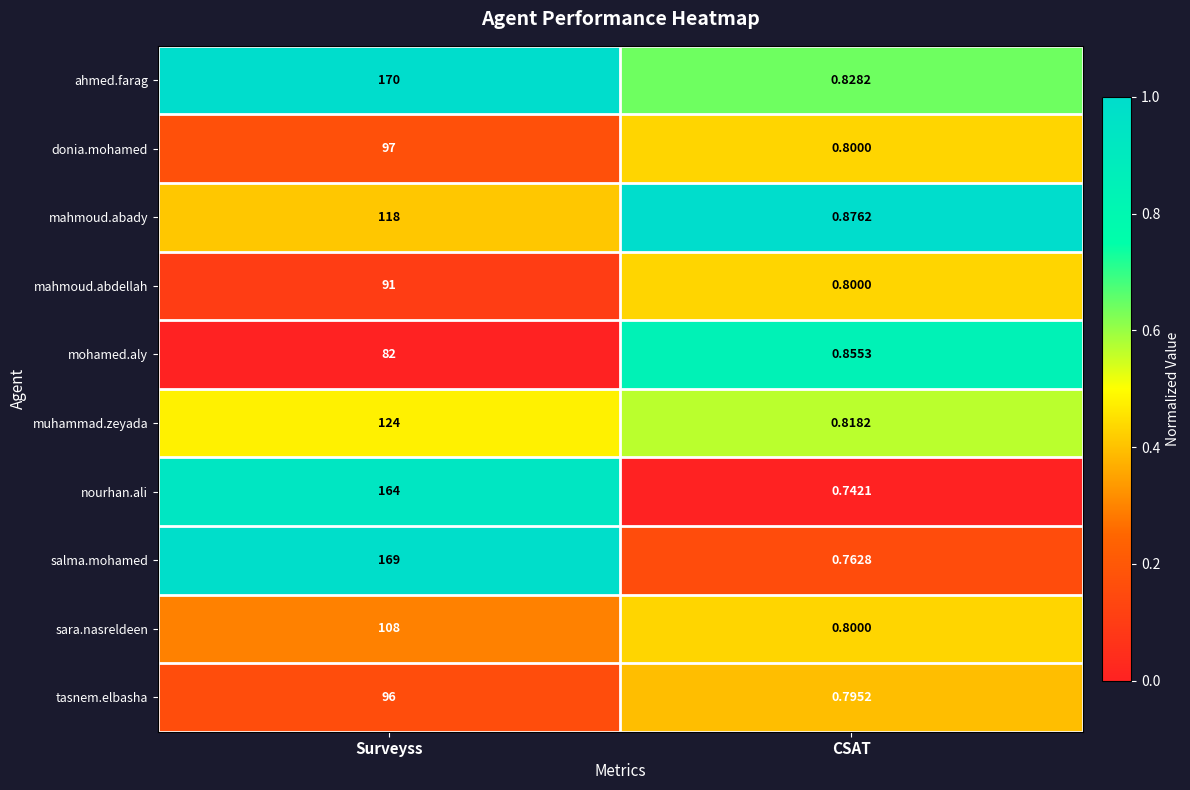

Which series has the largest total across all categories?

ahmed.farag